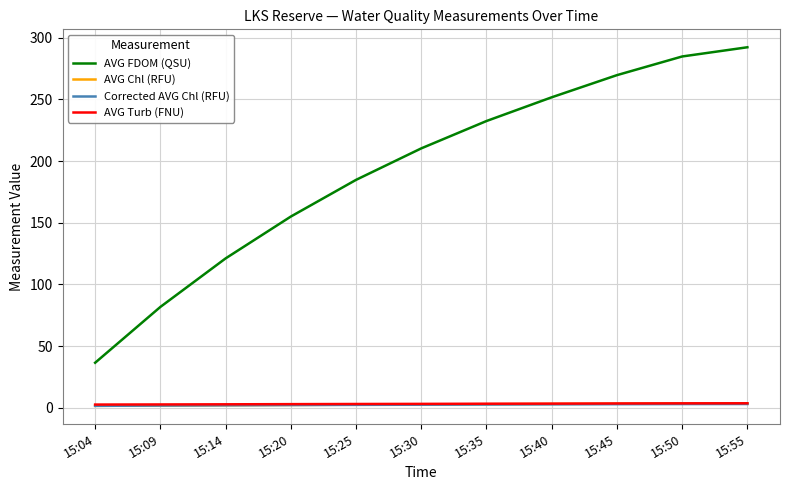

At which category does the chart reach its peak across all series?

15:55